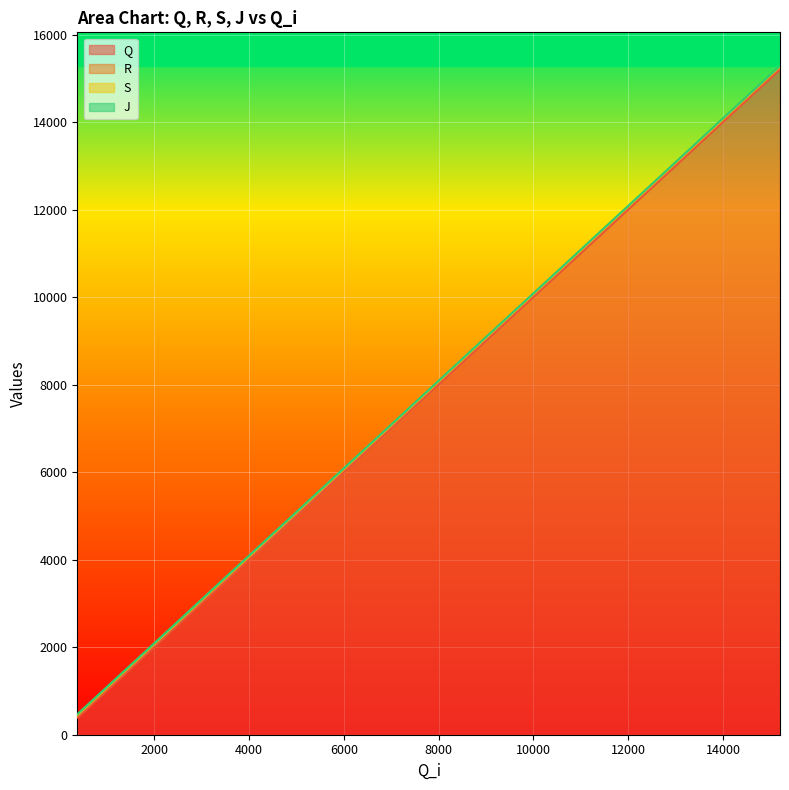

Reading right to left, transcribe all the data shown in this chart.

Q: 15216	14438	13655	12887	12112	11327	10538	9747	8960	8186	7419	6642	5859	5077	4315	3552	2771	1983	1183	391
R: 15254	14476	13692	12925	12149	11365	10576	9785	8998	8225	7456	6680	5897	5115	4353	3590	2809	2021	1220	428
S: 15280	14501	13718	12951	12175	11391	10602	9811	9023	8250	7482	6706	5922	5140	4378	3616	2835	2047	1246	454
J: 15291	14513	13731	12963	12187	11403	10614	9823	9036	8262	7493	6717	5935	5153	4391	3628	2847	2058	1258	467